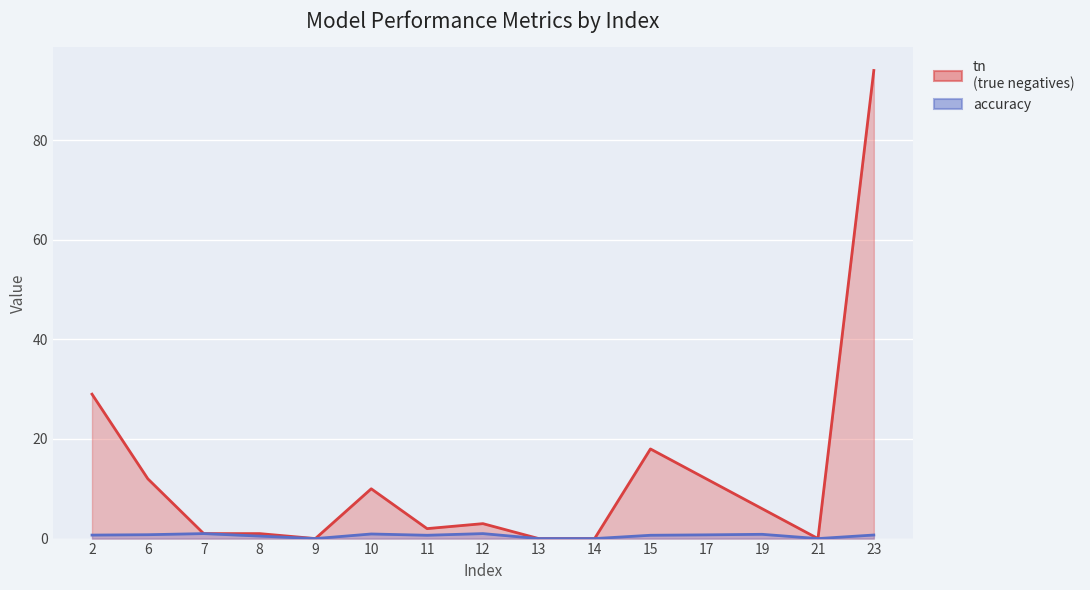

Is the value of tn at 21 greater than the value of accuracy at 12?

No